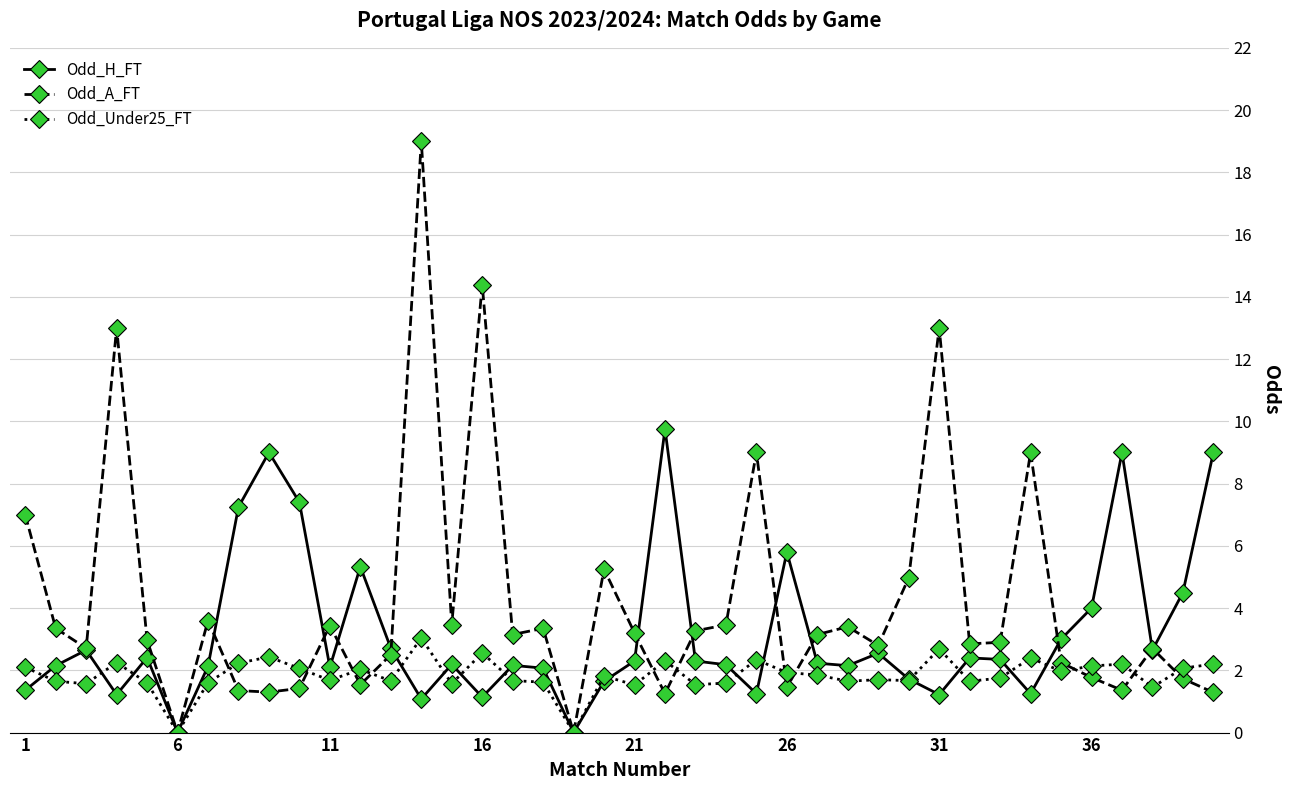

Which series has the largest total across all categories?

Odd_A_FT